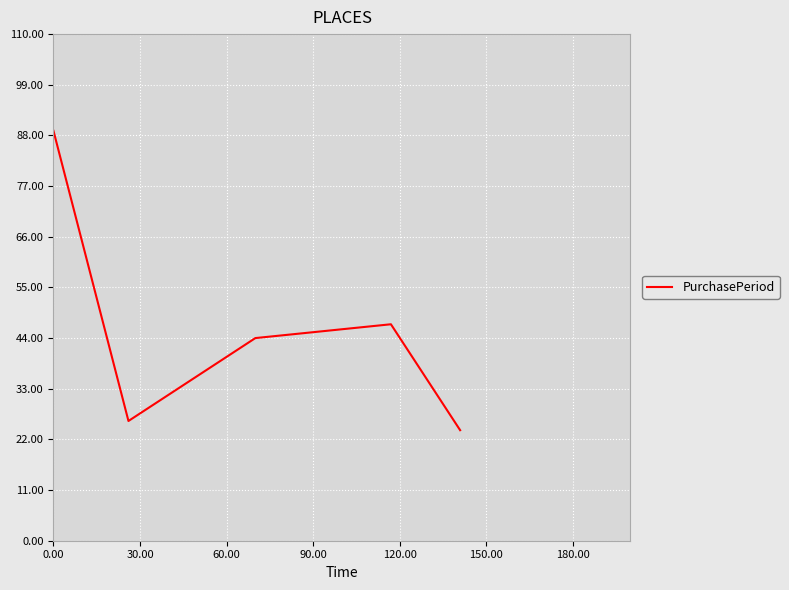

How many categories are shown in the chart?

5